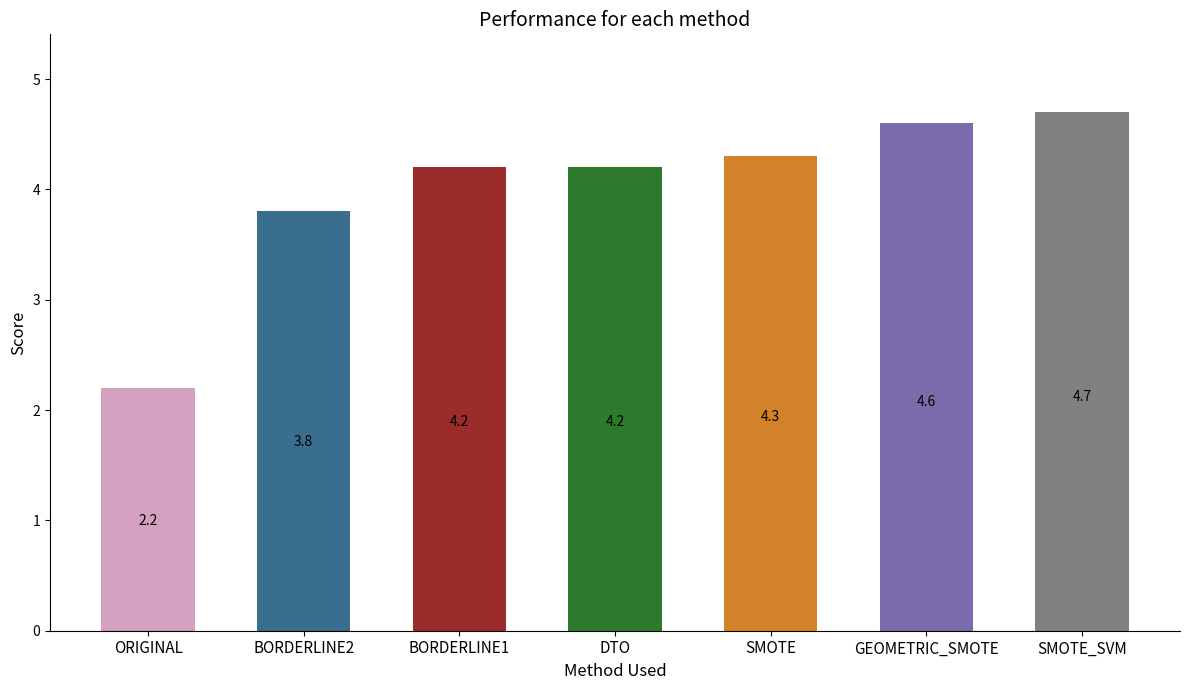

What is the difference between the second highest and minimum values?

2.4